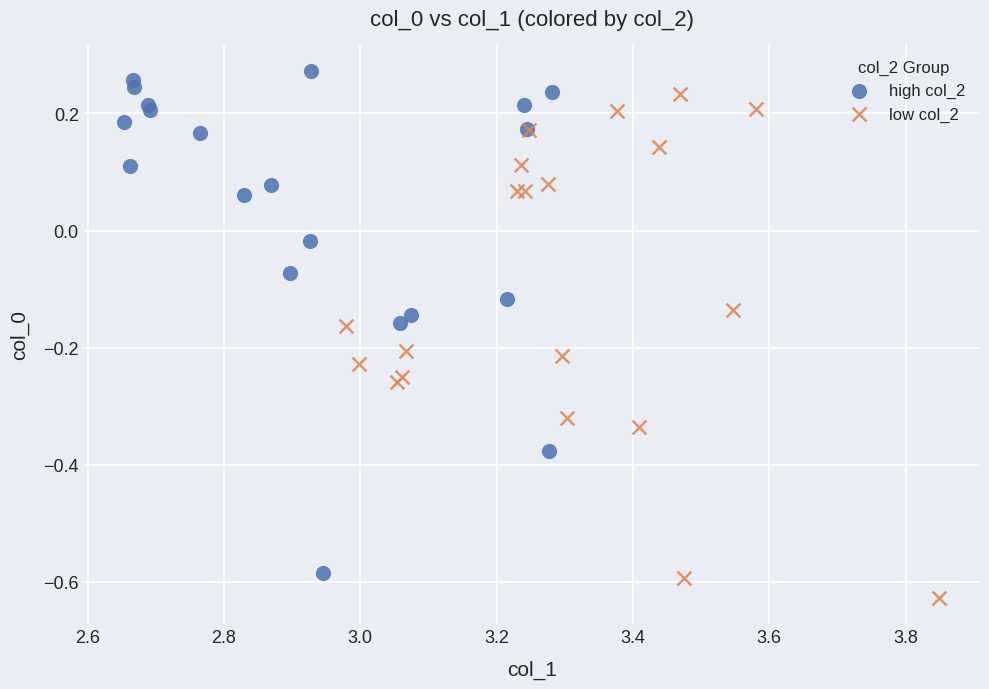

Which series contains the lowest Y value?

low col_2